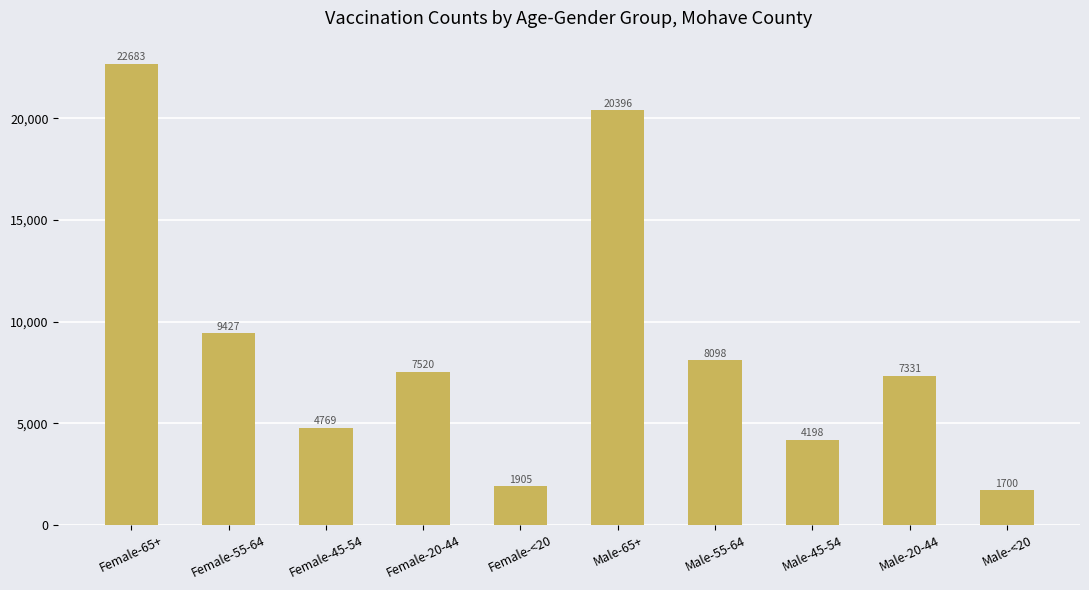

Rank the categories by value from highest to lowest.

Female-65+, Male-65+, Female-55-64, Male-55-64, Female-20-44, Male-20-44, Female-45-54, Male-45-54, Female-<20, Male-<20